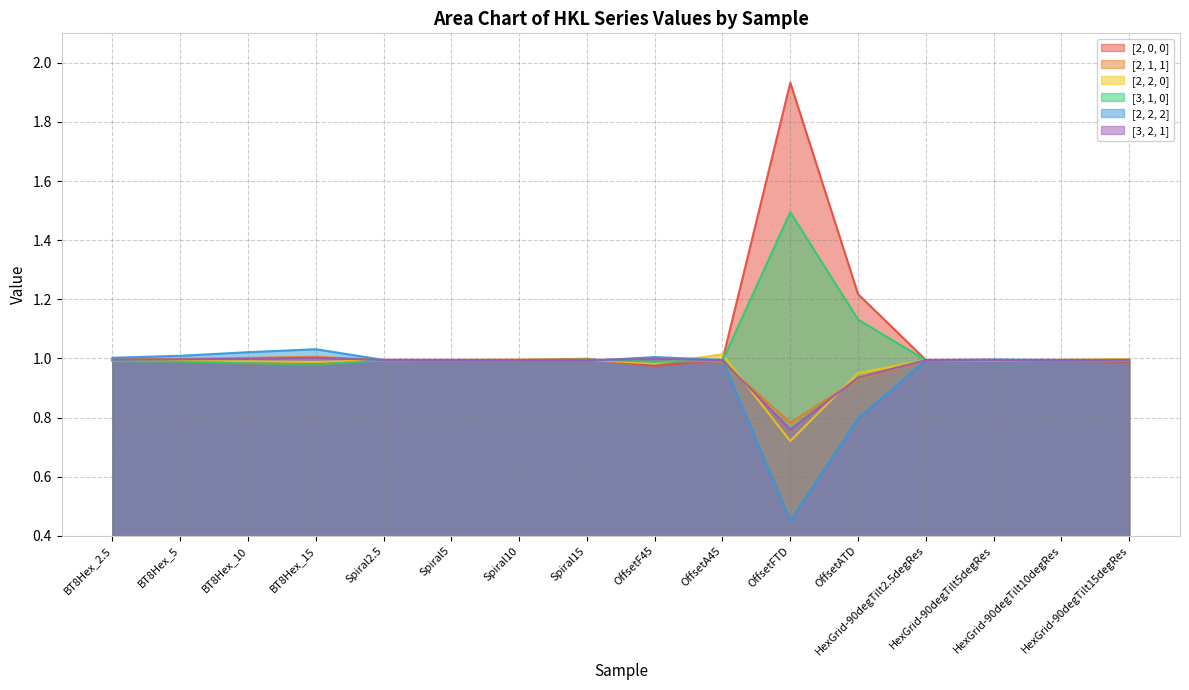

How many intersections are there between [2, 0, 0] and [2, 2, 0]?

4